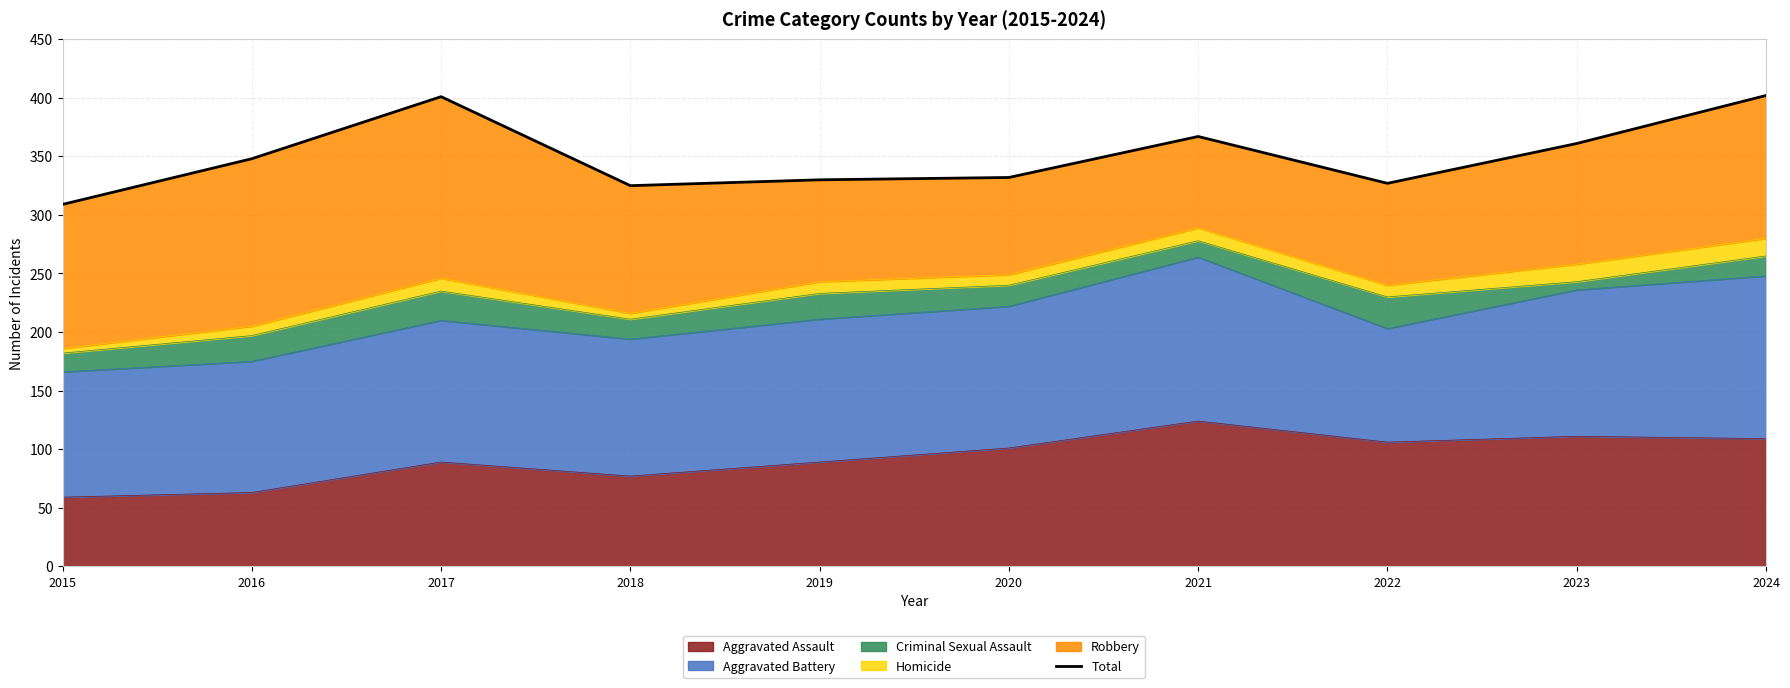

Reading right to left, transcribe all the data shown in this chart.

2024=402	2023=361	2022=327	2021=367	2020=332	2019=330	2018=325	2017=401	2016=348	2015=309